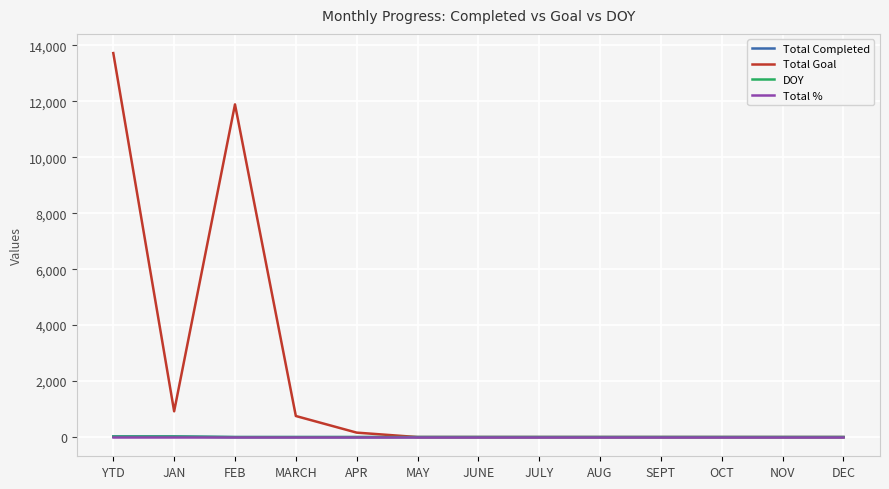

Which series ends up on top after the final intersection of Total Goal and Total %?

Total %